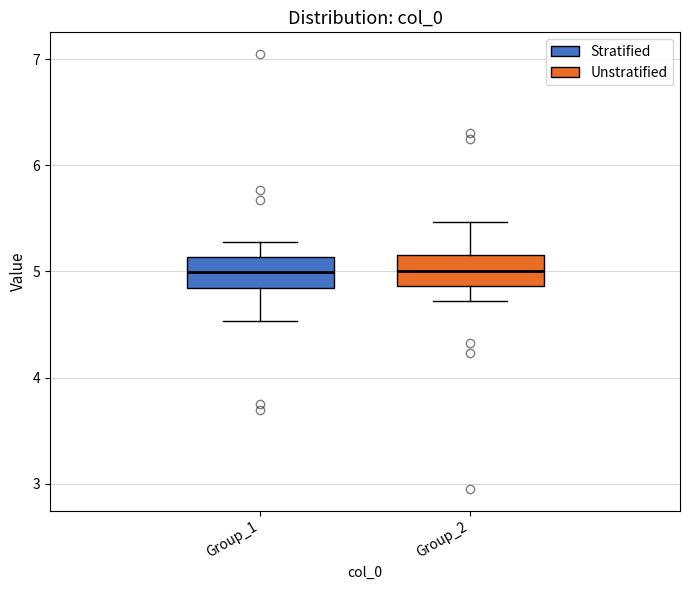

Reading left to right, transcribe this box plot: for each box, give where its median line is, the range the box spans, and where its two whiskers end, as read against the y-axis. The values are not printed on the chart, so give them approximately, as read against the axis.

Group_1: median 5.0, box 4.8 to 5.1, whiskers 4.5 to 5.3
Group_2: median 5.0, box 4.9 to 5.2, whiskers 4.7 to 5.5